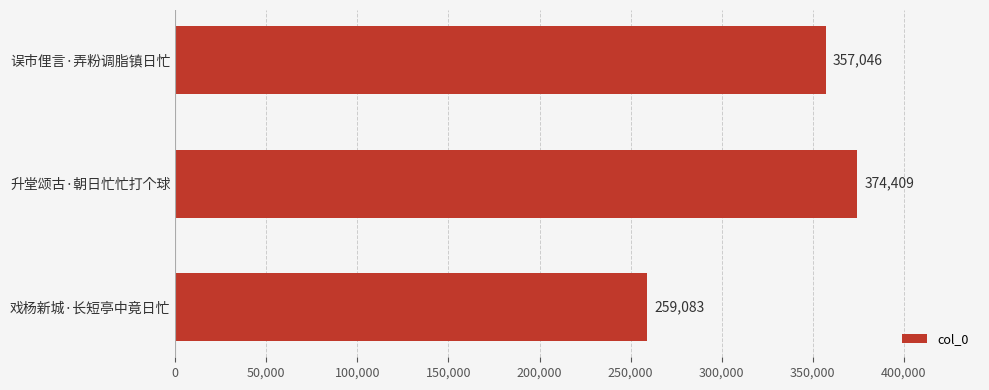

List the labels in order of value, smallest first.

戏杨新城·长短亭中竟日忙, 误市俚言·弄粉调脂镇日忙, 升堂颂古·朝日忙忙打个球